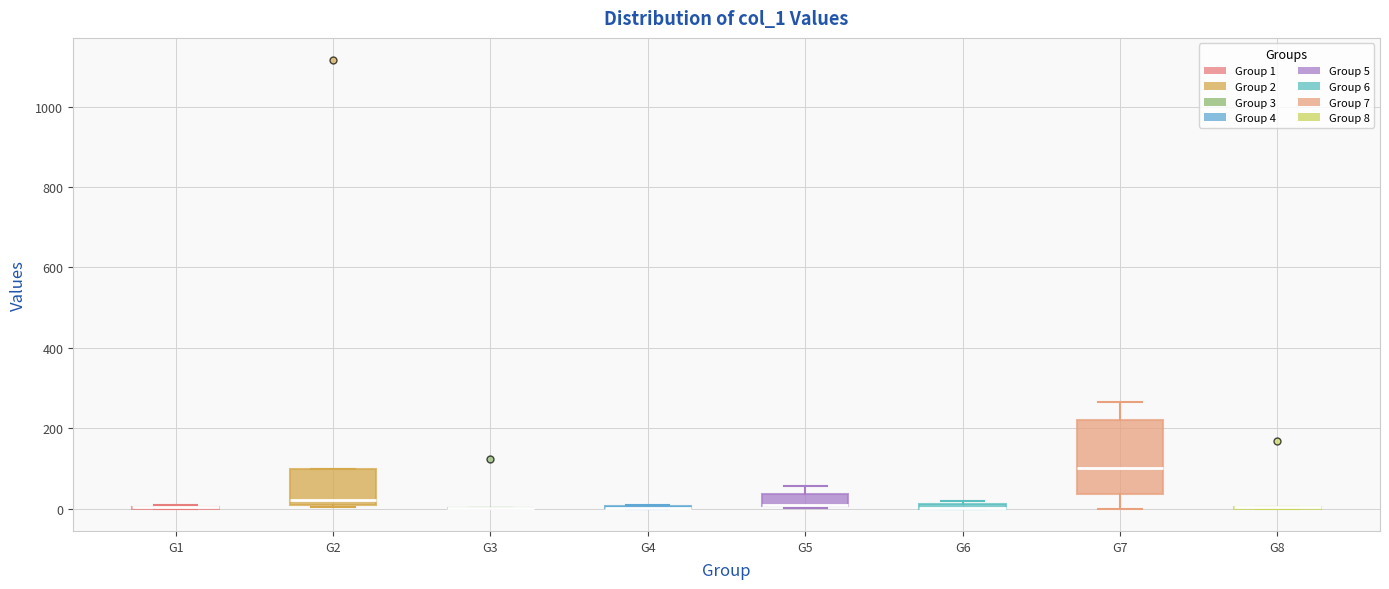

Which box is the tallest, from its lower edge to its upper edge?

G7